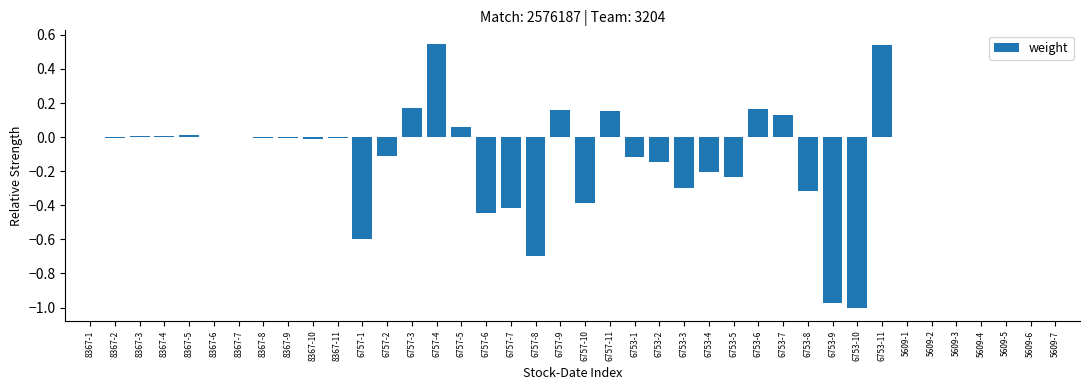

True or false: the data shows -0.1 at 6757-2.

True